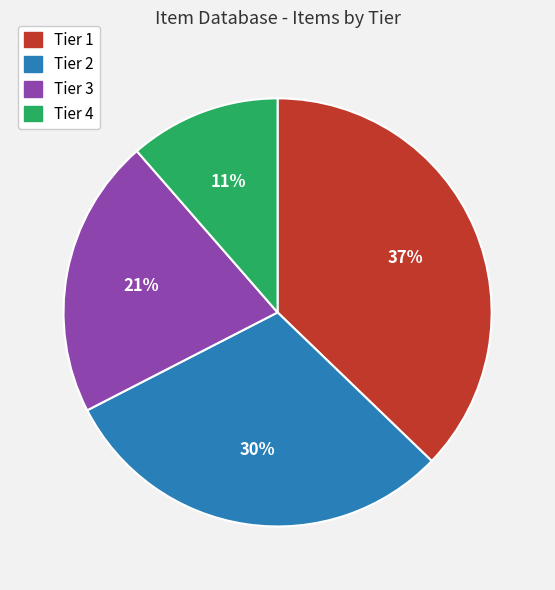

How many slices are in this pie chart?

4